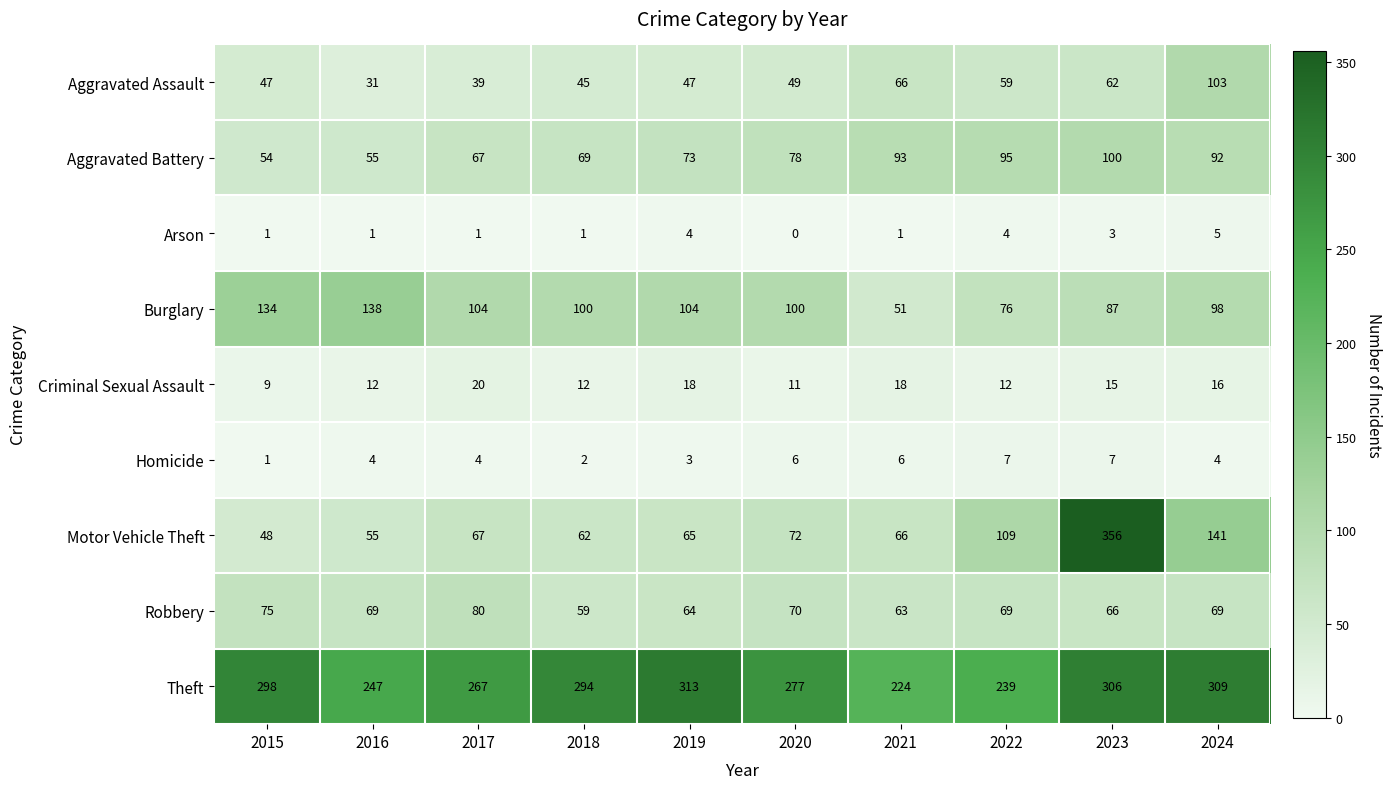

Between 2016 and 2019, which series saw the biggest shift?

Theft